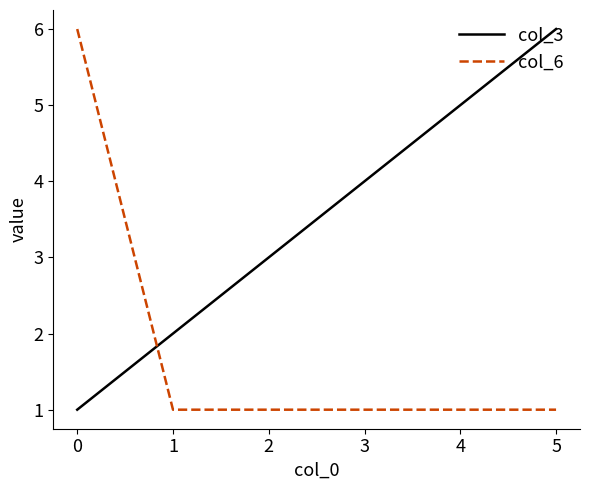

Where is col_3 nearest to the value 3?

2